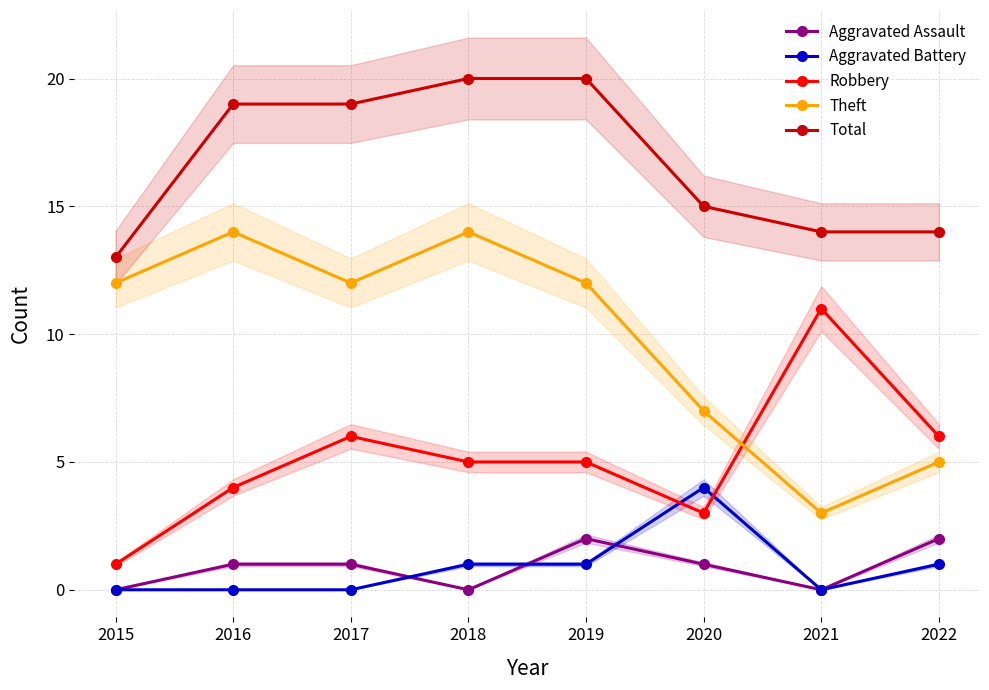

Reading left to right, extract all data points from this chart.

Aggravated Assault: 2015=0	2016=1	2017=1	2018=0	2019=2	2020=1	2021=0	2022=2
Aggravated Battery: 2015=0	2016=0	2017=0	2018=1	2019=1	2020=4	2021=0	2022=1
Robbery: 2015=1	2016=4	2017=6	2018=5	2019=5	2020=3	2021=11	2022=6
Theft: 2015=12	2016=14	2017=12	2018=14	2019=12	2020=7	2021=3	2022=5
Total: 2015=13	2016=19	2017=19	2018=20	2019=20	2020=15	2021=14	2022=14